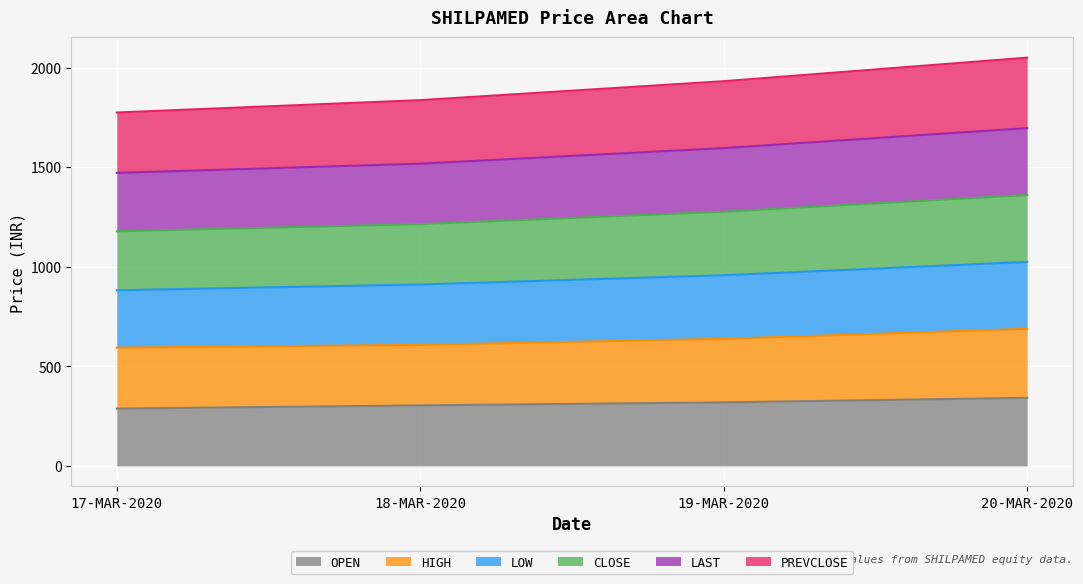

True or false: CLOSE and LAST cross at least once.

False